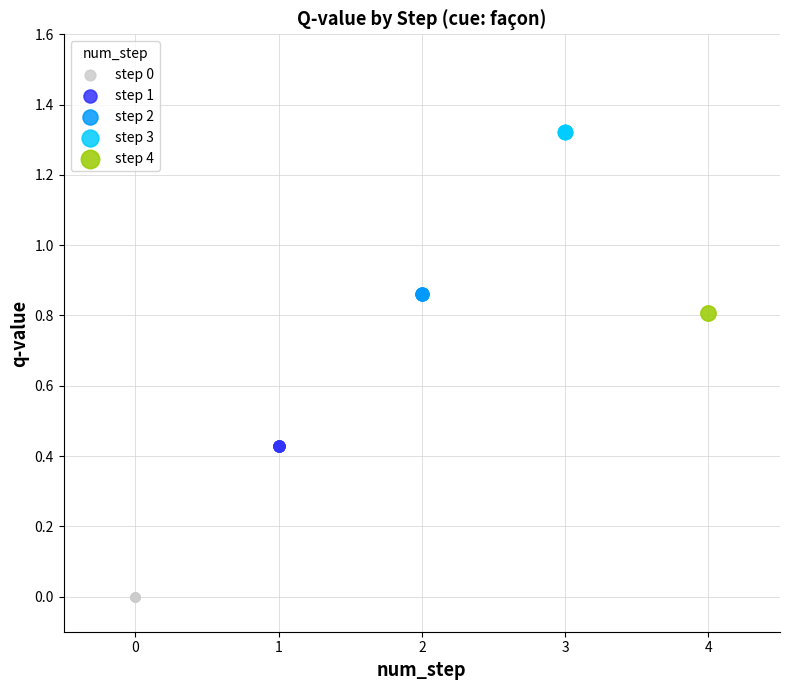

Which series reaches the maximum Y coordinate?

step 3